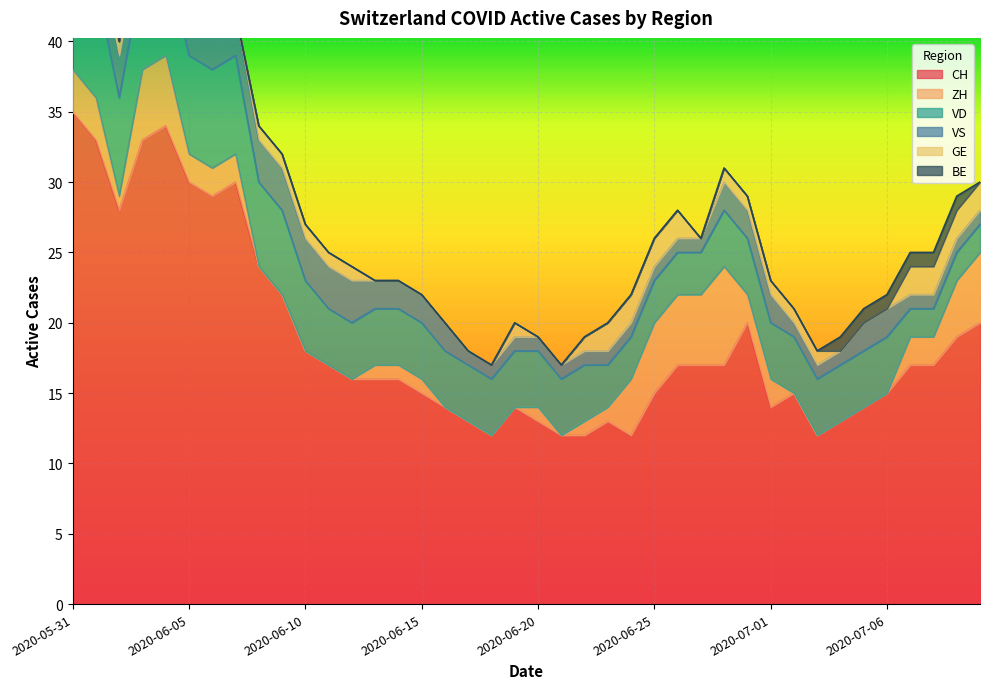

What value does the ZH series have at 2020-06-15?

1